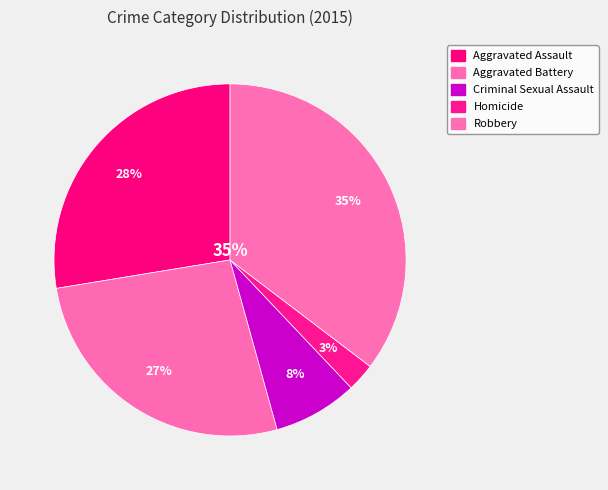

Combined, do Criminal Sexual Assault and Aggravated Assault account for over 50%?

No